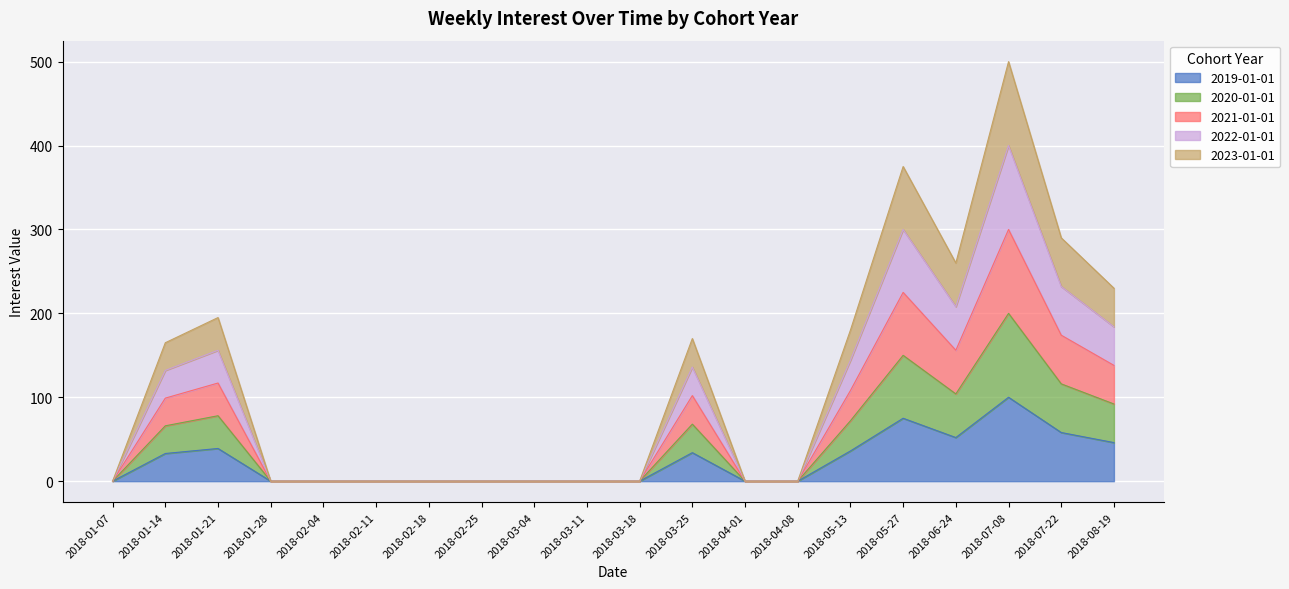

List the labels in order of 2022-01-01 value, smallest first.

2018-01-07, 2018-01-28, 2018-02-04, 2018-02-11, 2018-02-18, 2018-02-25, 2018-03-04, 2018-03-11, 2018-03-18, 2018-04-01, 2018-04-08, 2018-01-14, 2018-03-25, 2018-05-13, 2018-01-21, 2018-08-19, 2018-06-24, 2018-07-22, 2018-05-27, 2018-07-08